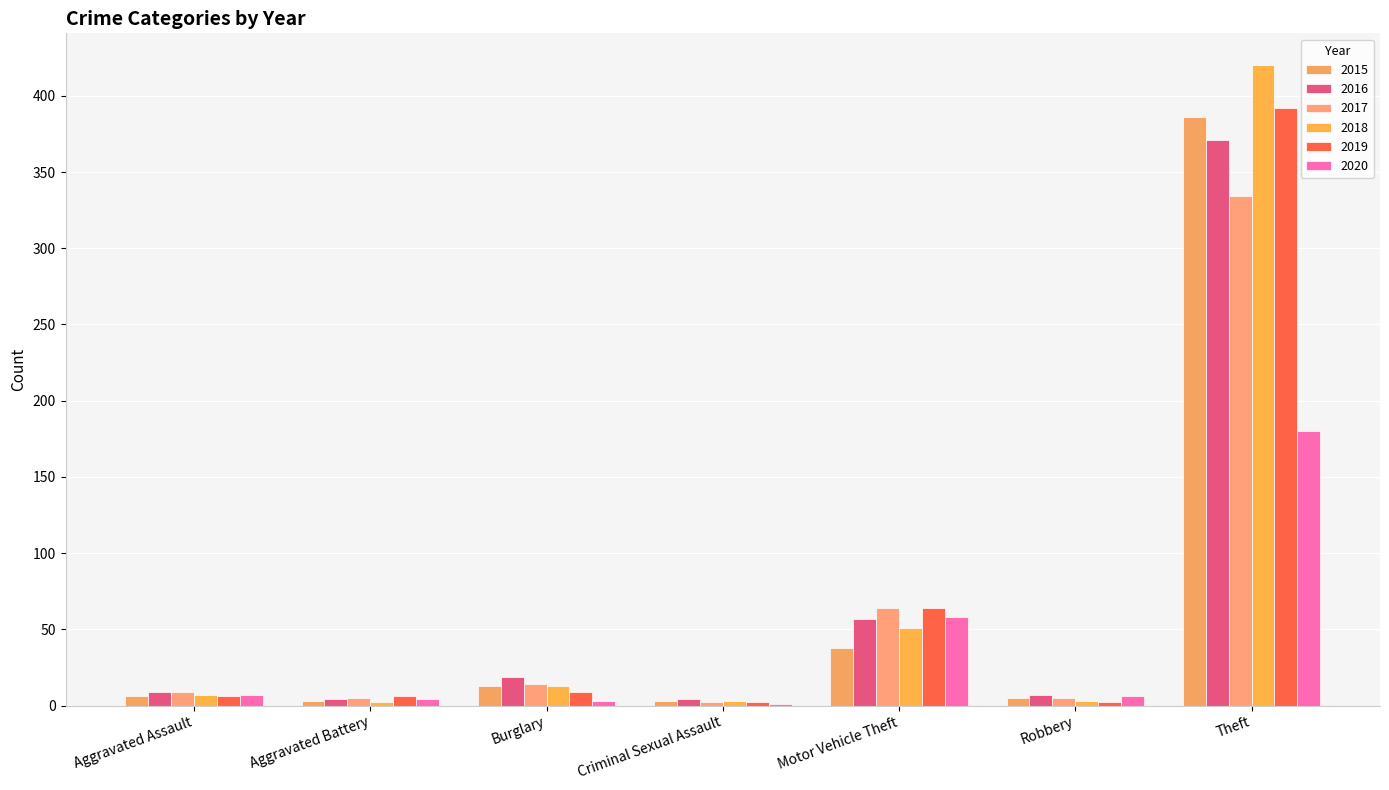

Is the value of 2018 at Criminal Sexual Assault greater than the value of 2019 at Criminal Sexual Assault?

Yes